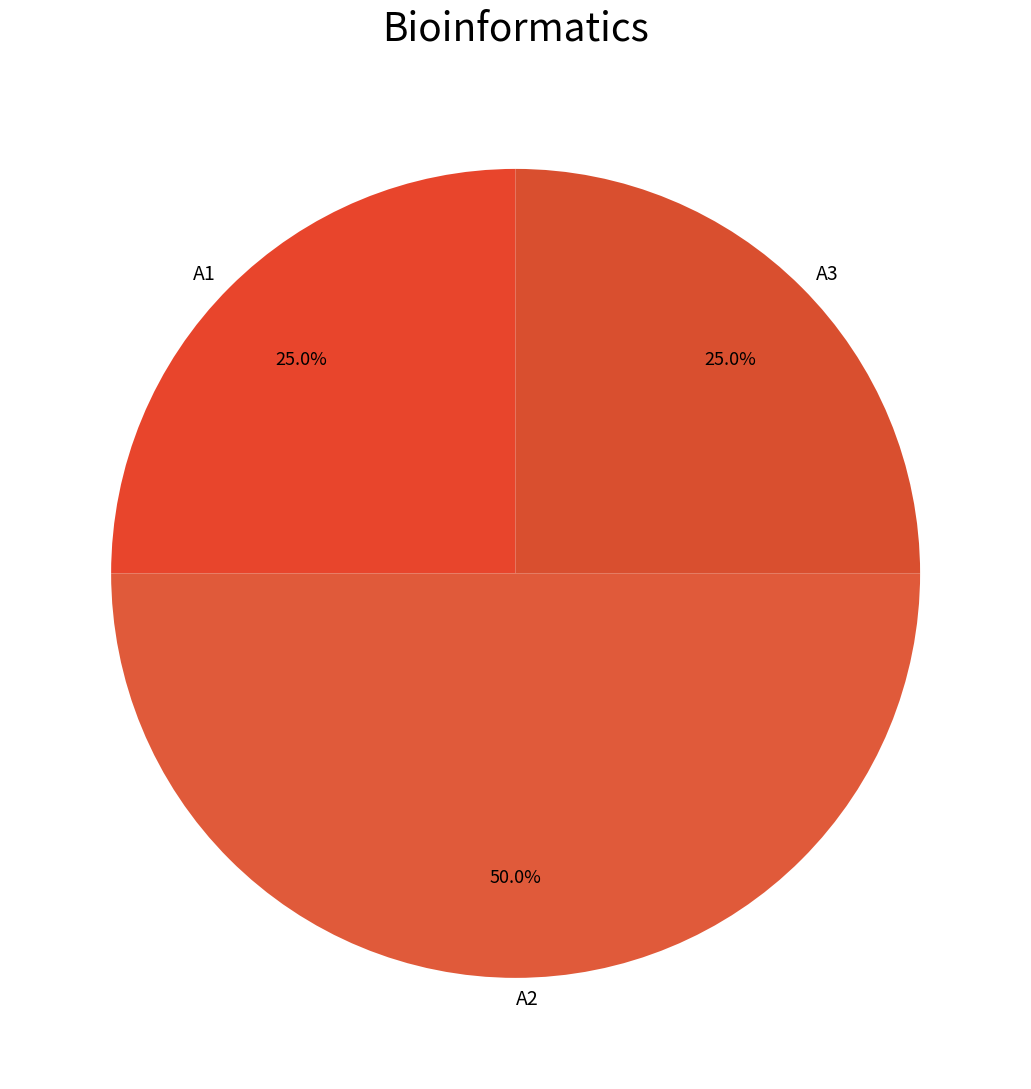

How many slices are in this pie chart?

3